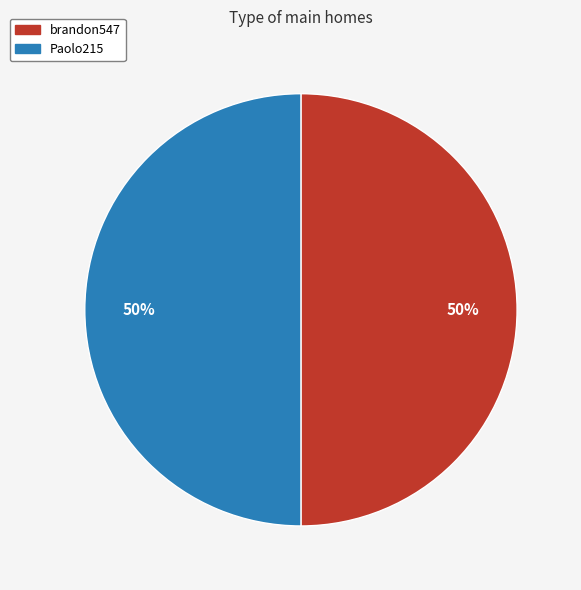

What is the ratio of the value at brandon547 to the value at Paolo215?

1.0